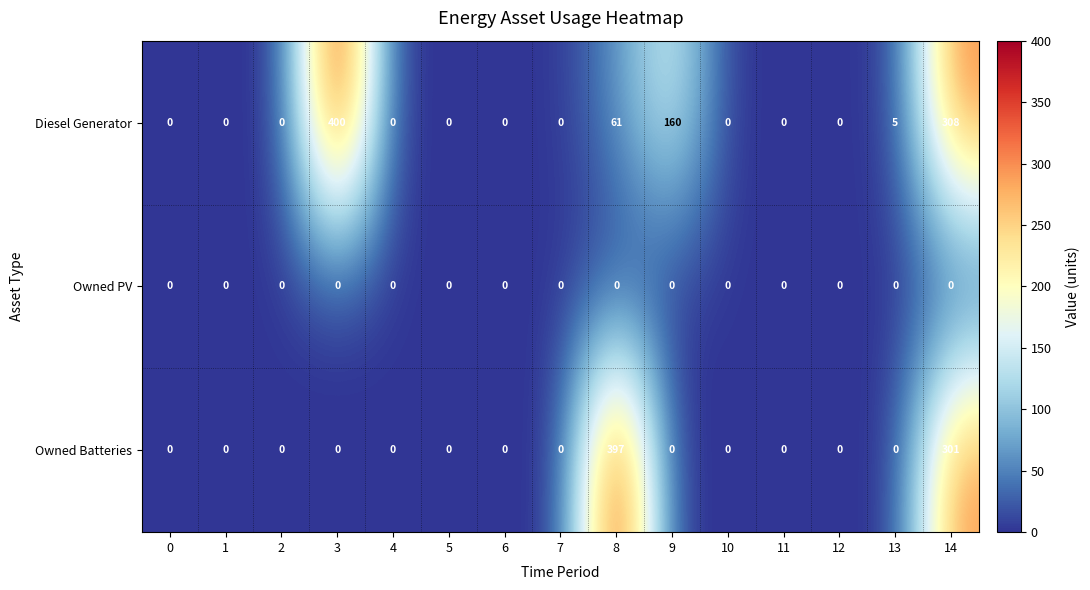

What is the average value of the Diesel Generator series?

62